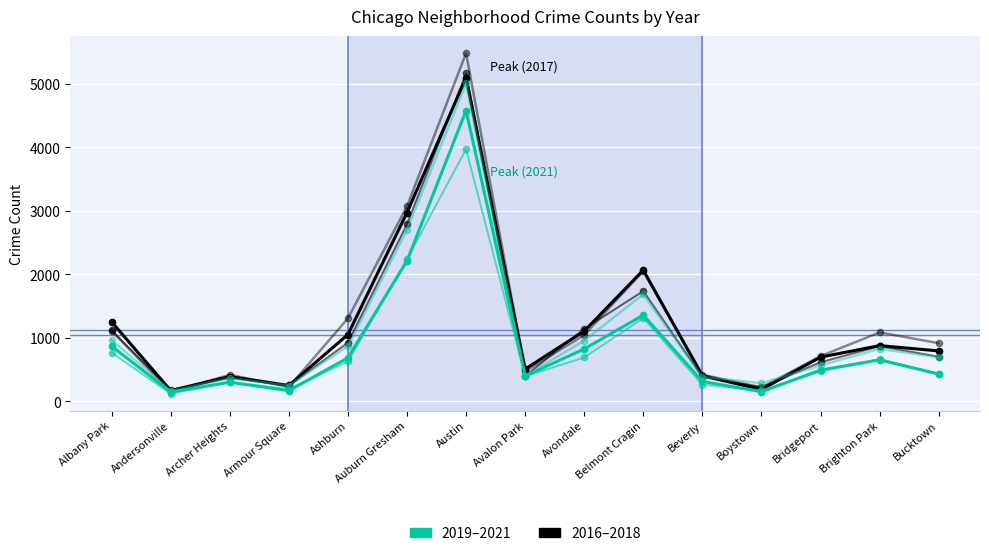

What is the label of the 10th point from the left?

Belmont Cragin